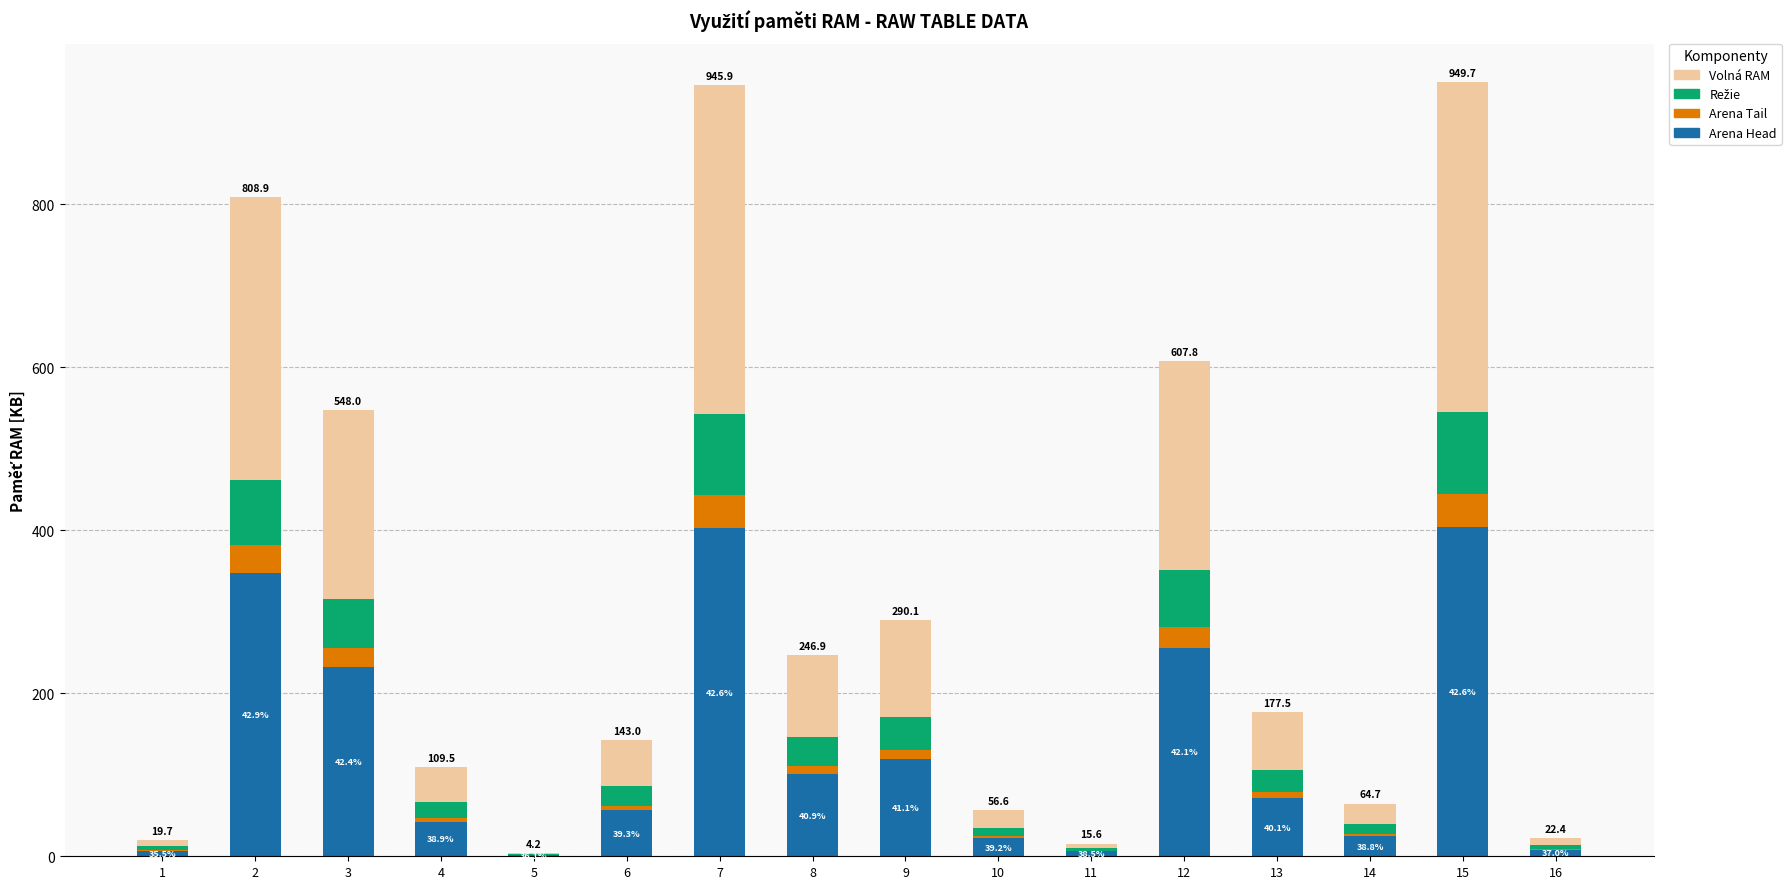

Are the bars horizontal?

No